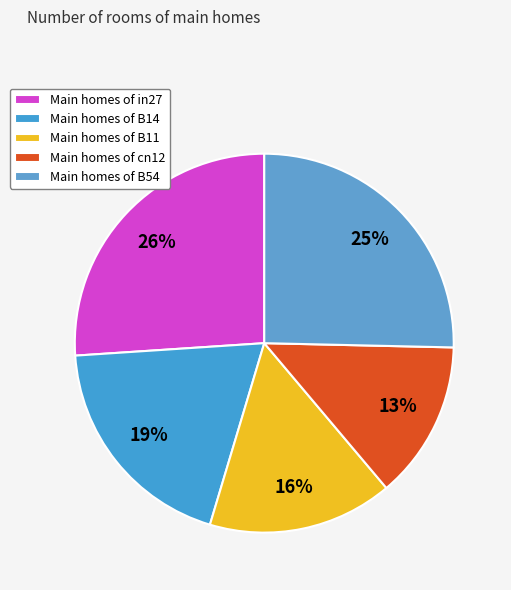

Rank the categories by value from lowest to highest.

cn12, B11, B14, B54, in27